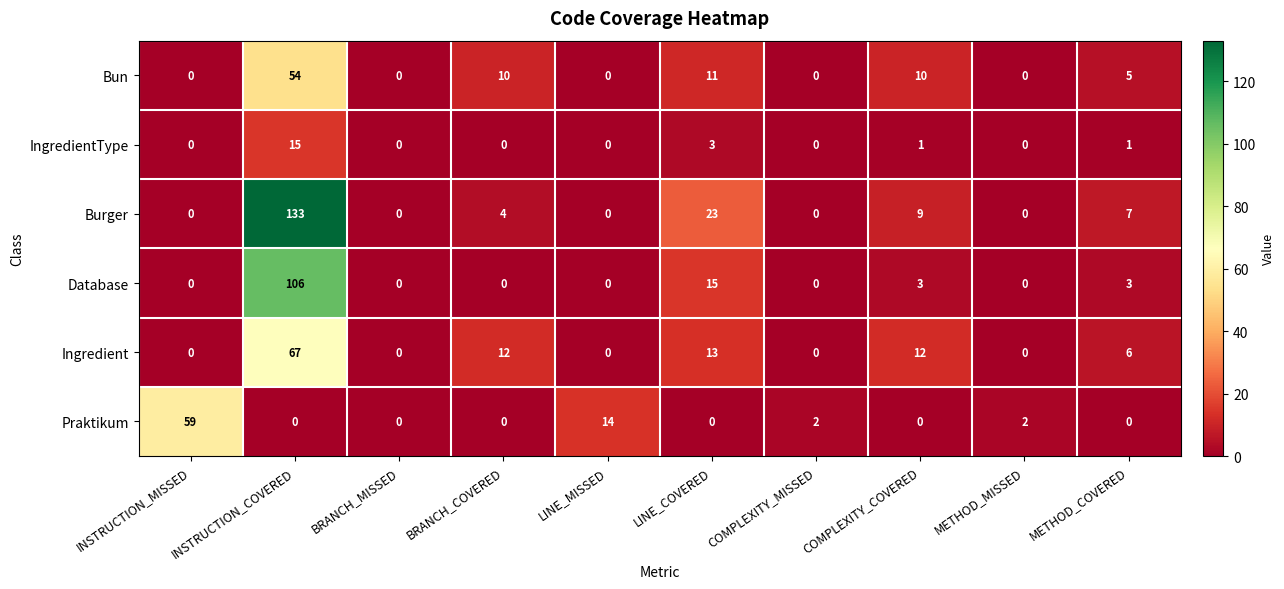

What is the sum of all IngredientType values?

20